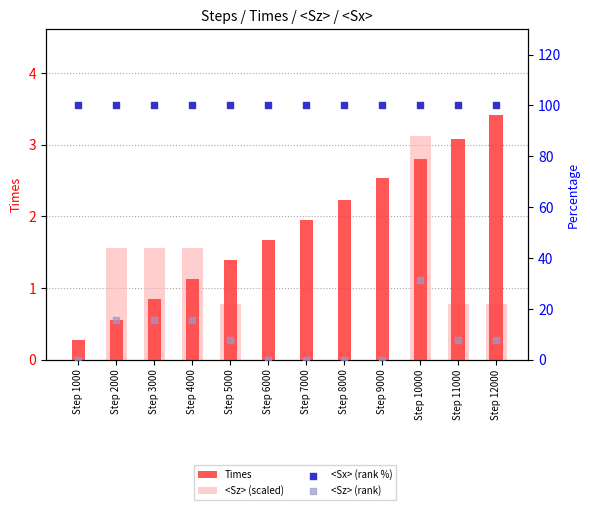

Which series contains the highest Y value?

<Sx> (rank %)